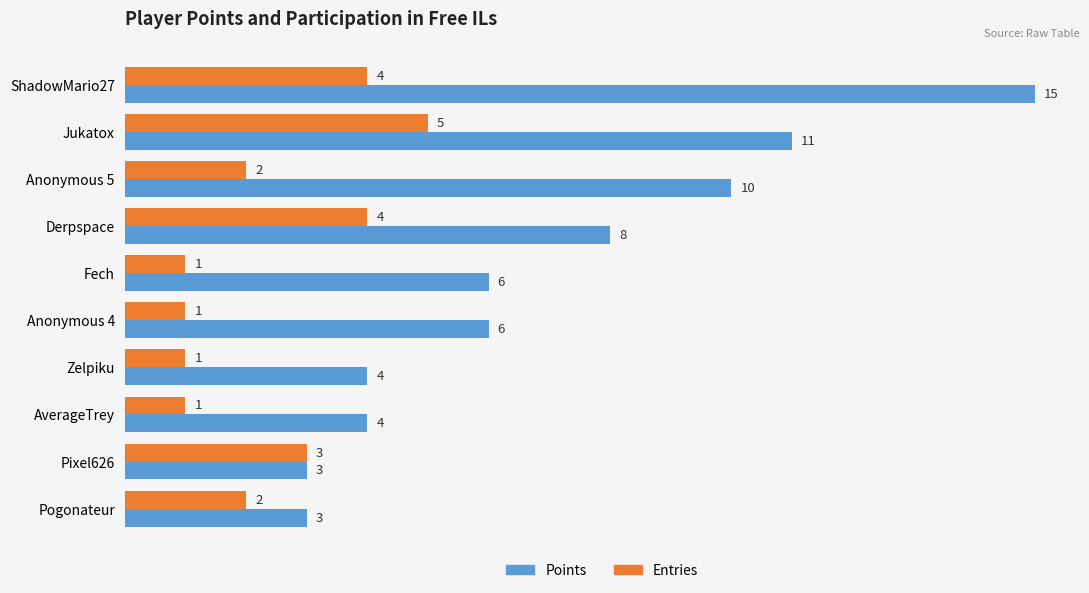

What are all the series names shown in the legend?

Points, Entries